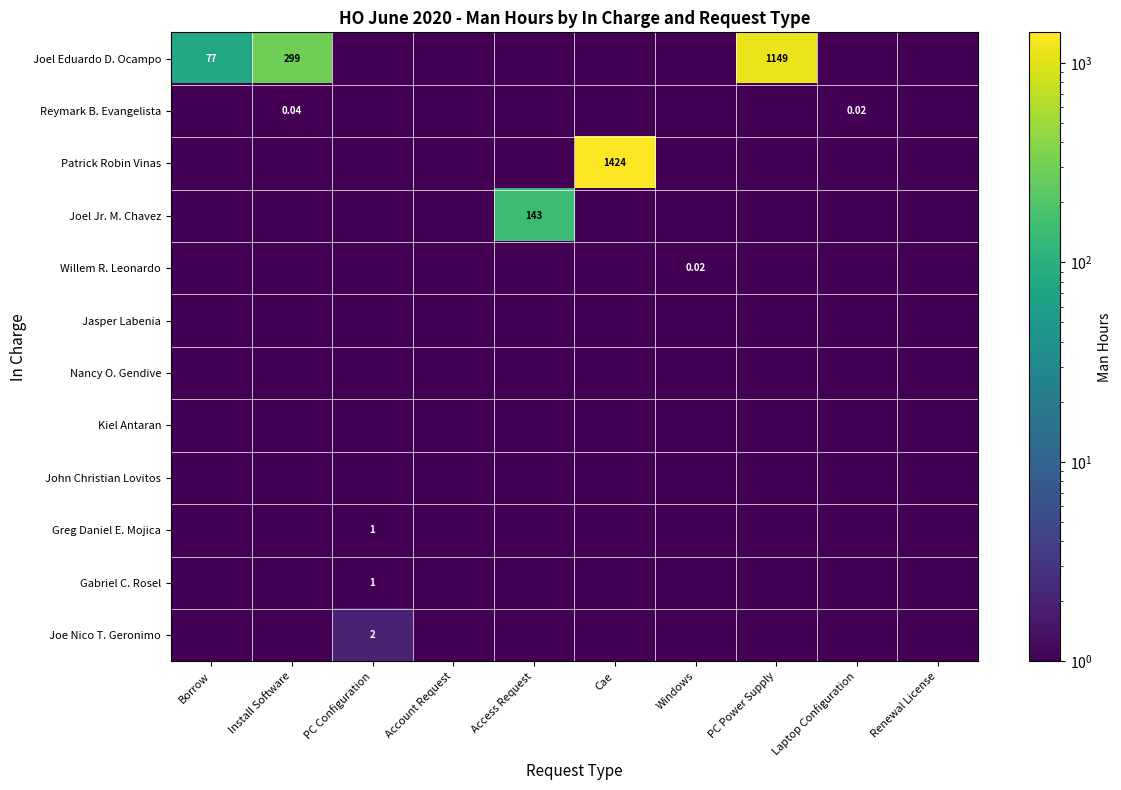

Which label corresponds to the largest value in the chart?

Cae